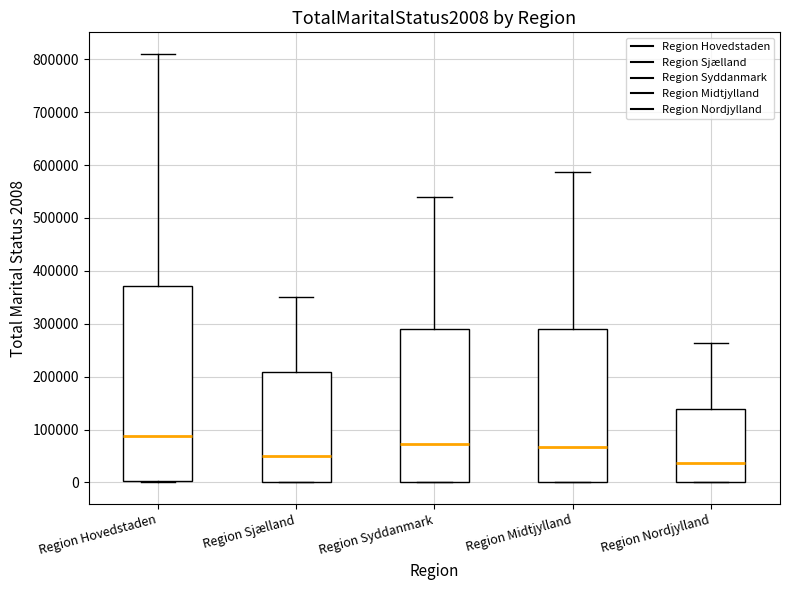

Reading left to right, read every box against the y-axis: the position of its median line, the range the box covers, and the ends of its whiskers. The values are not printed on the chart, so give them approximately, as read against the axis.

Region Hovedstaden: median 90000, box 0 to 370000, whiskers 0 to 810000
Region Sjælland: median 50000, box 0 to 210000, whiskers 0 to 350000
Region Syddanmark: median 70000, box 0 to 290000, whiskers 0 to 540000
Region Midtjylland: median 70000, box 0 to 290000, whiskers 0 to 590000
Region Nordjylland: median 40000, box 0 to 140000, whiskers 0 to 260000